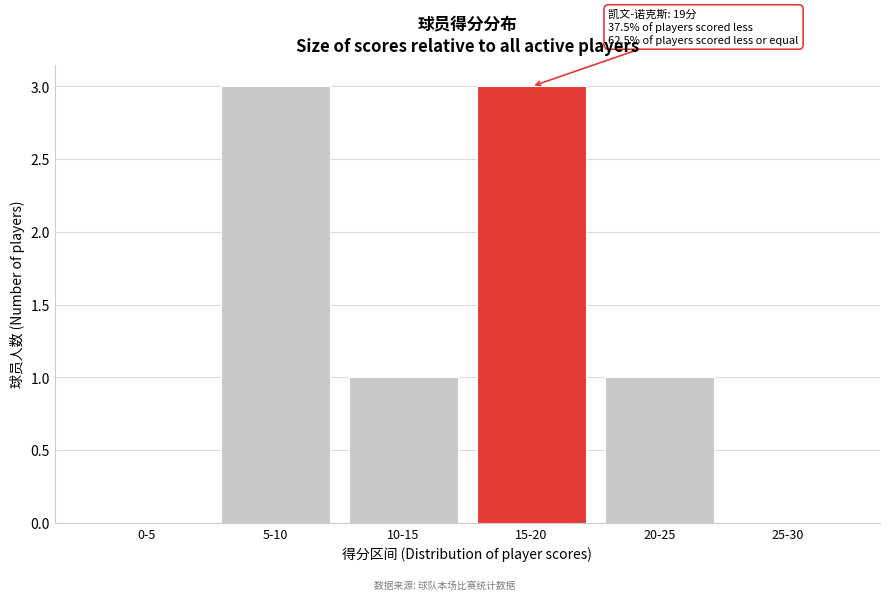

Reading right to left, extract all data points from this chart.

25-30=0	20-25=1	15-20=3	10-15=1	5-10=3	0-5=0